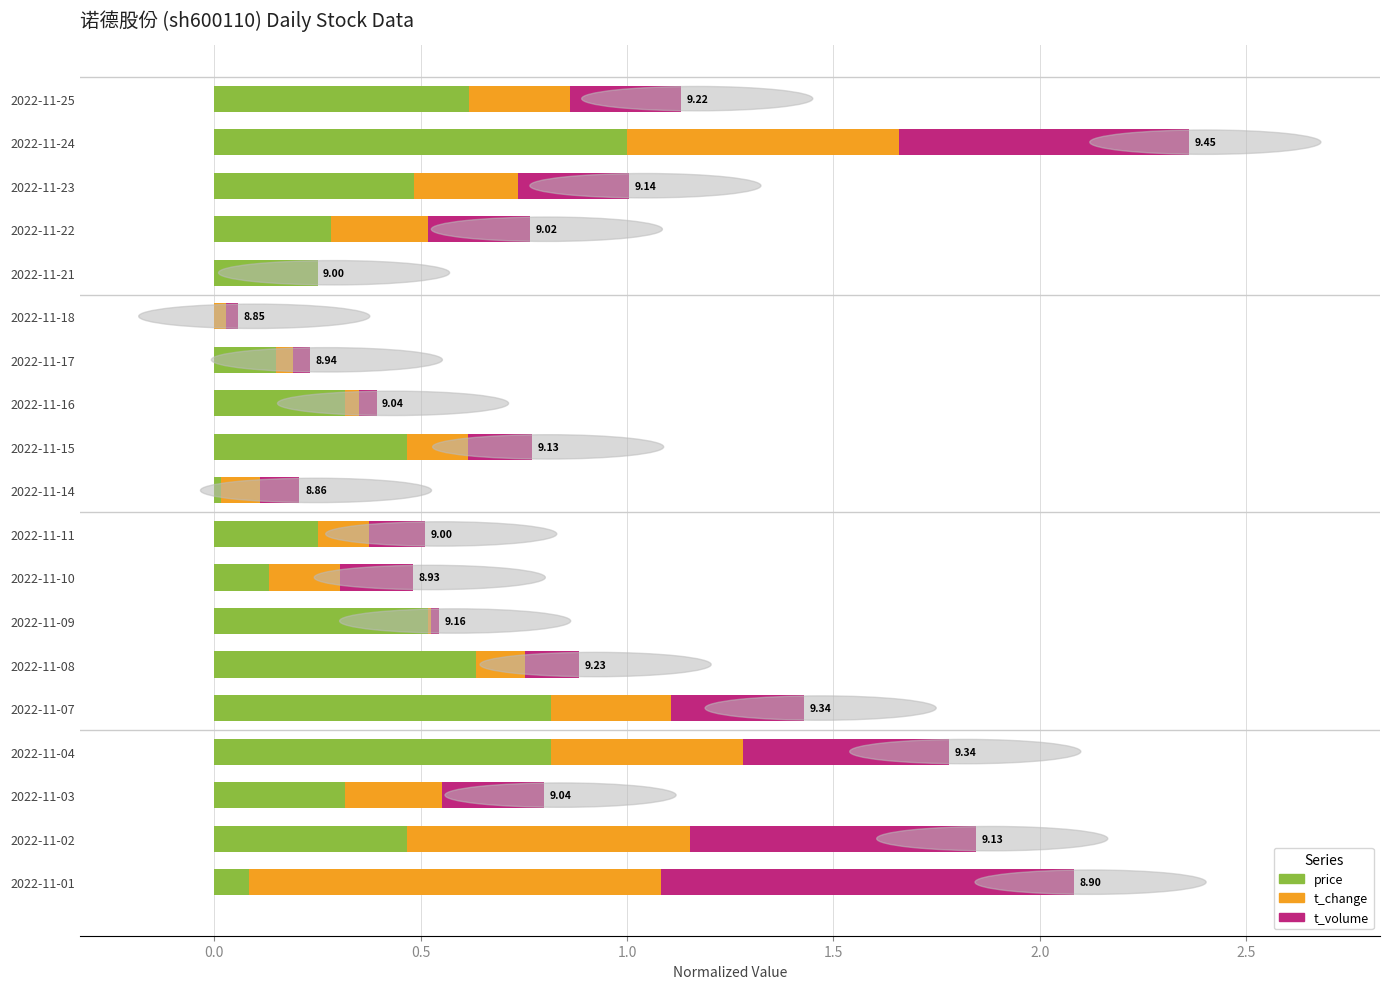

What is the total value across all series at 2022-11-25?

1.1